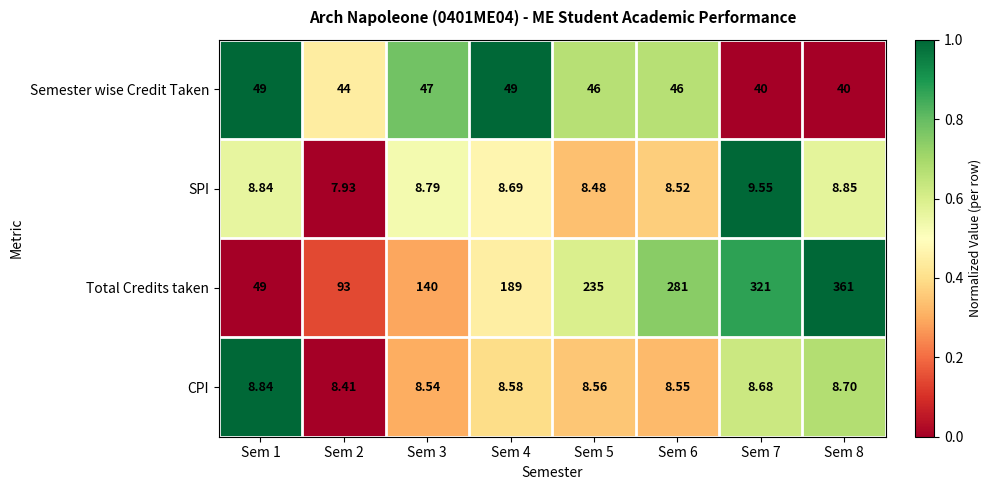

Between Sem 1 and Sem 5, which series saw the biggest shift?

Total Credits taken